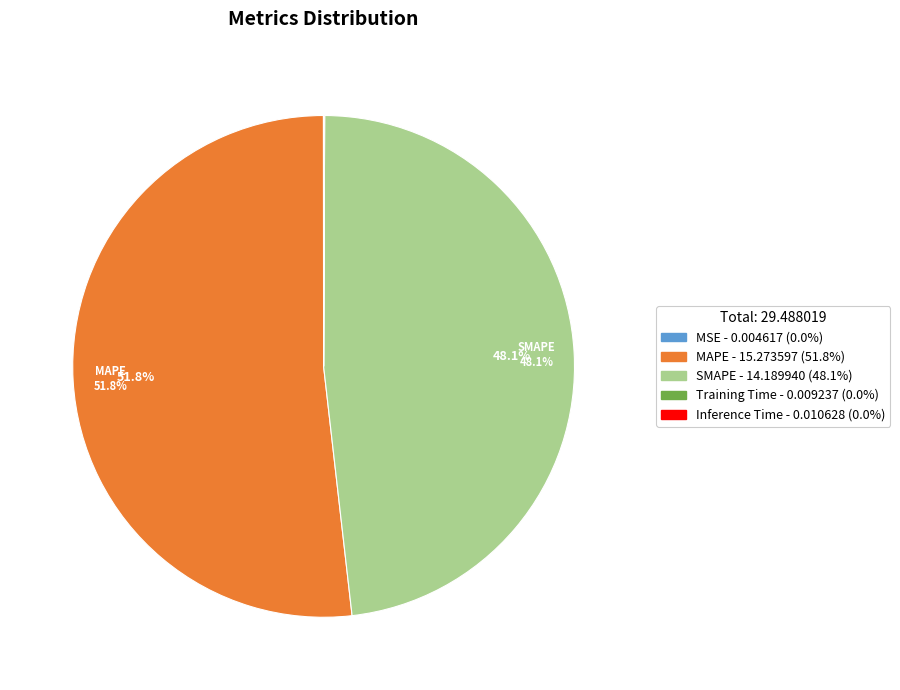

What percentage is NOT represented by SMAPE?

51.9%